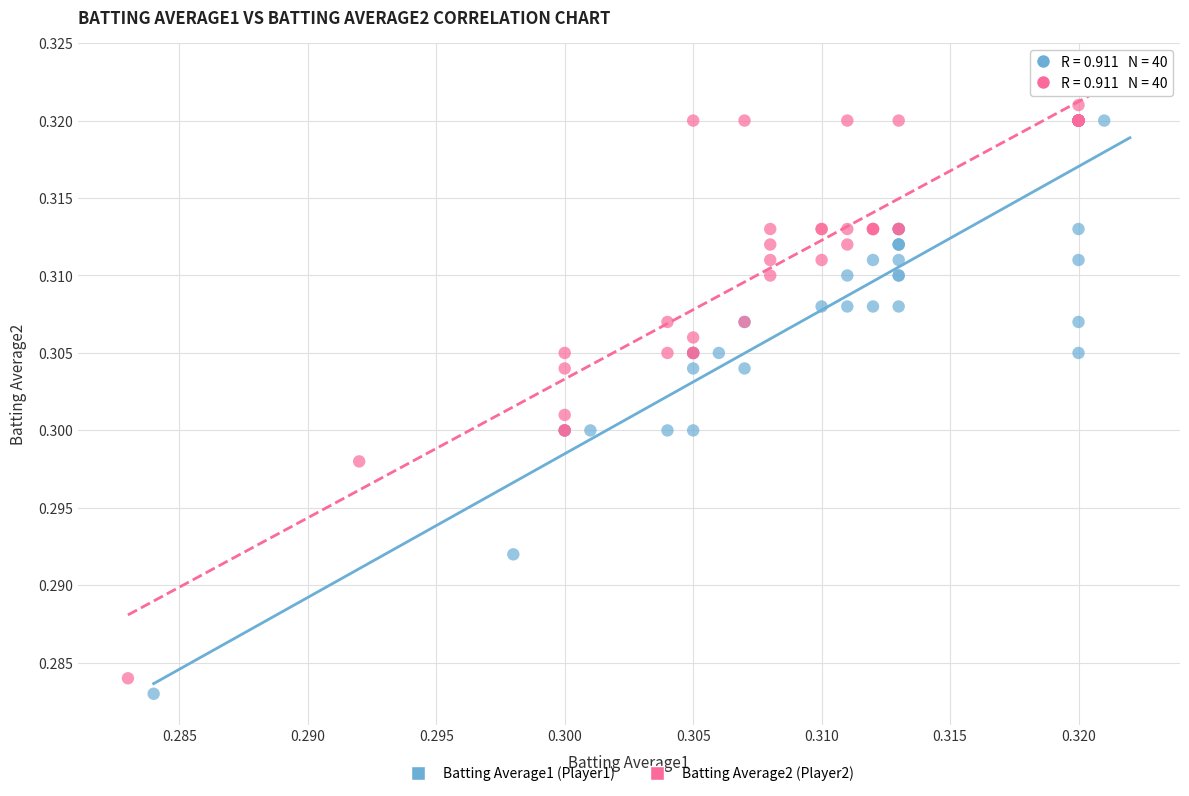

Which series has the largest Y range (max minus min)?

Batting Average1 (Player1)